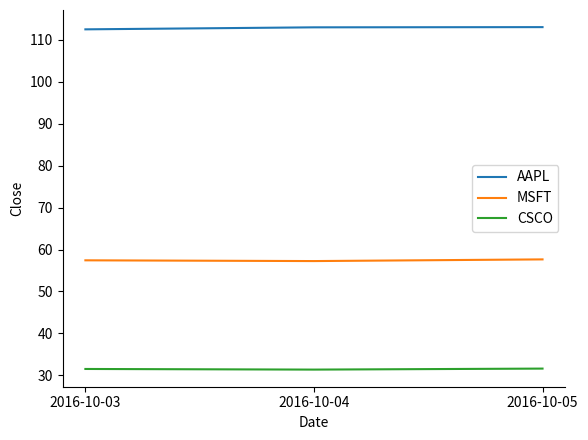

The MSFT series shows 34.7 at 2016-10-03. True or false?

False